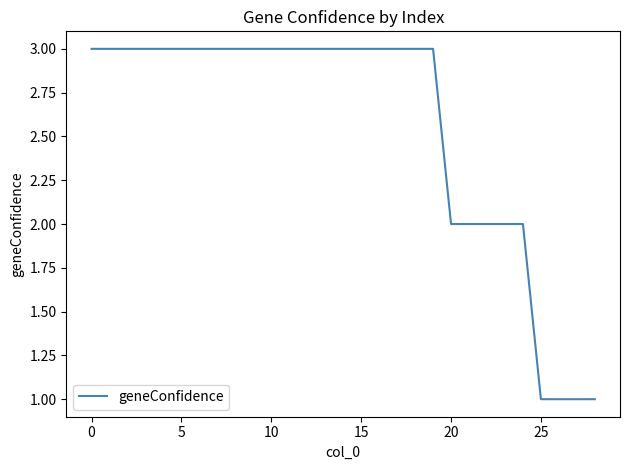

What is the maximum value shown in the chart?

3